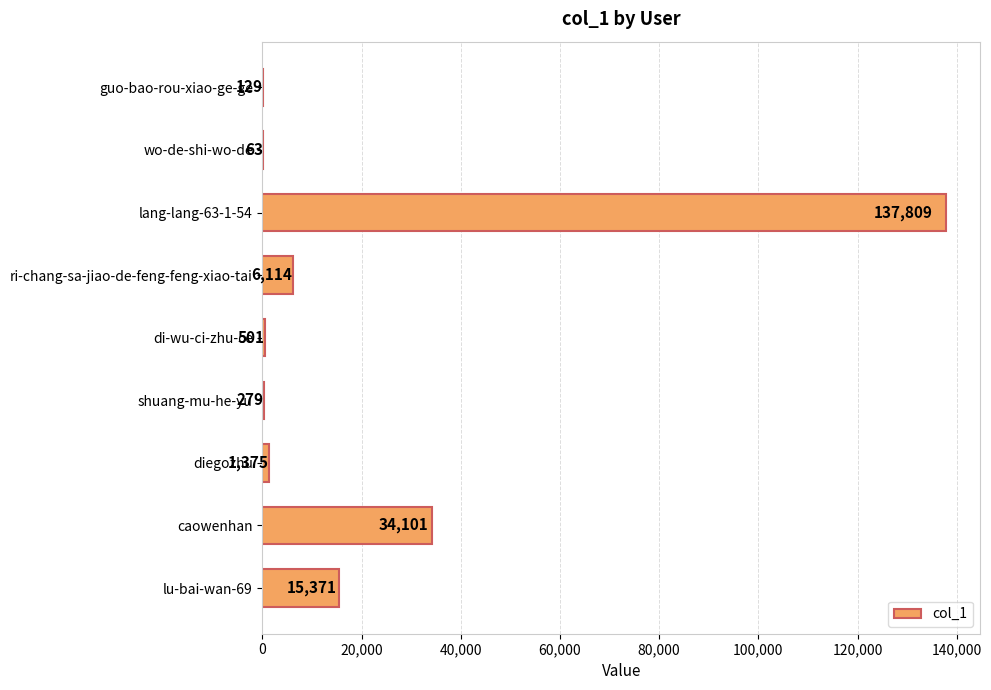

What is the maximum value shown in the chart?

137809